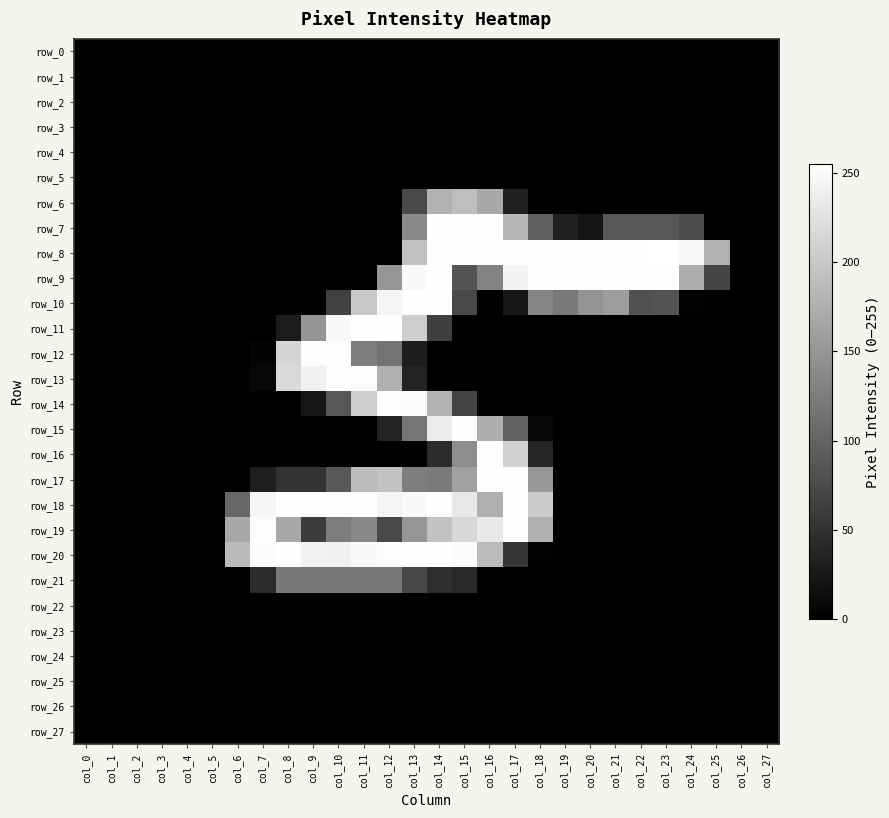

How many distinct data groups are displayed?

28